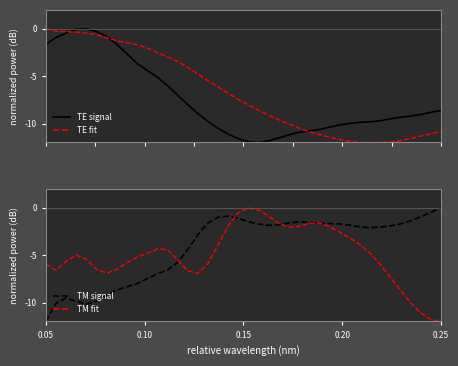

What is the minimum value for TE fit?

-12.0